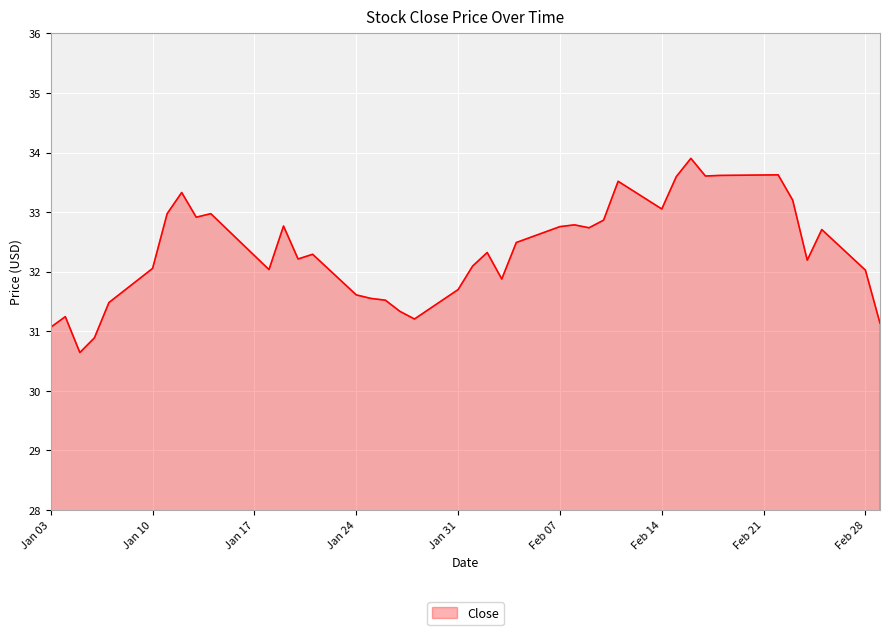

What is the difference between the maximum and minimum values?

3.3